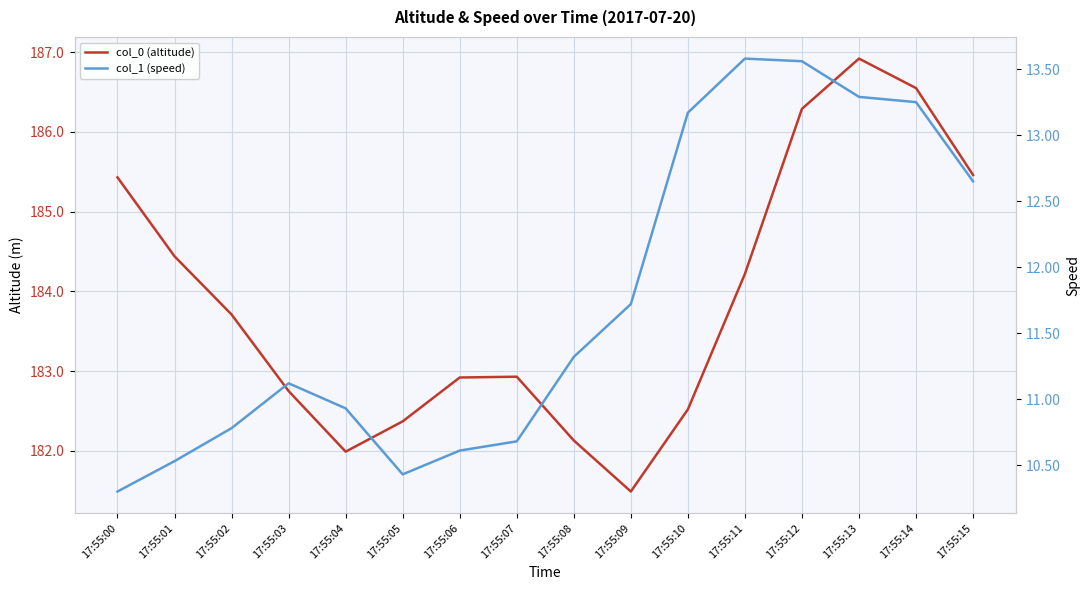

How many values in the col_1 (speed) series are below 11?

7